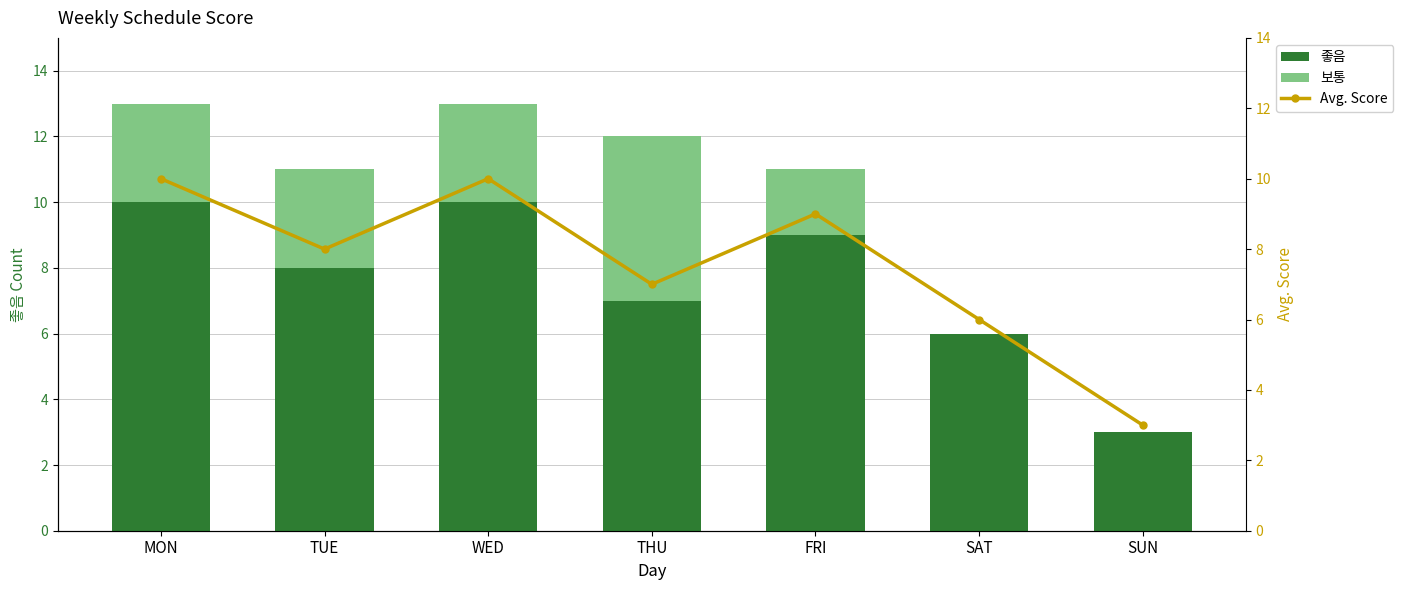

What position from the right is FRI?

3